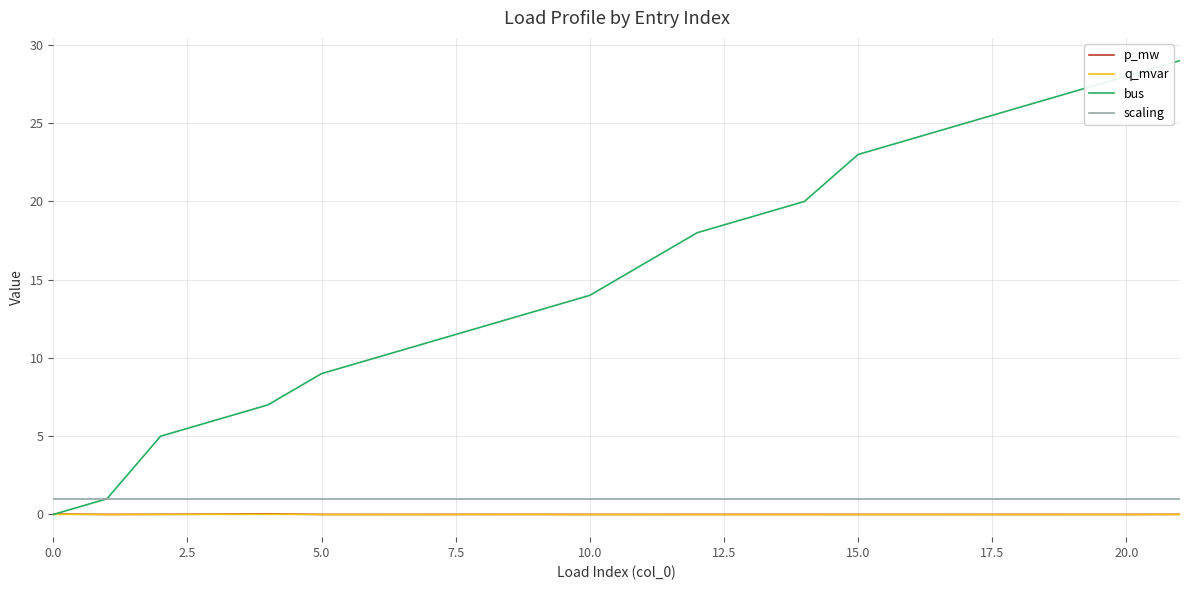

What is the highest value of the scaling series?

1.0